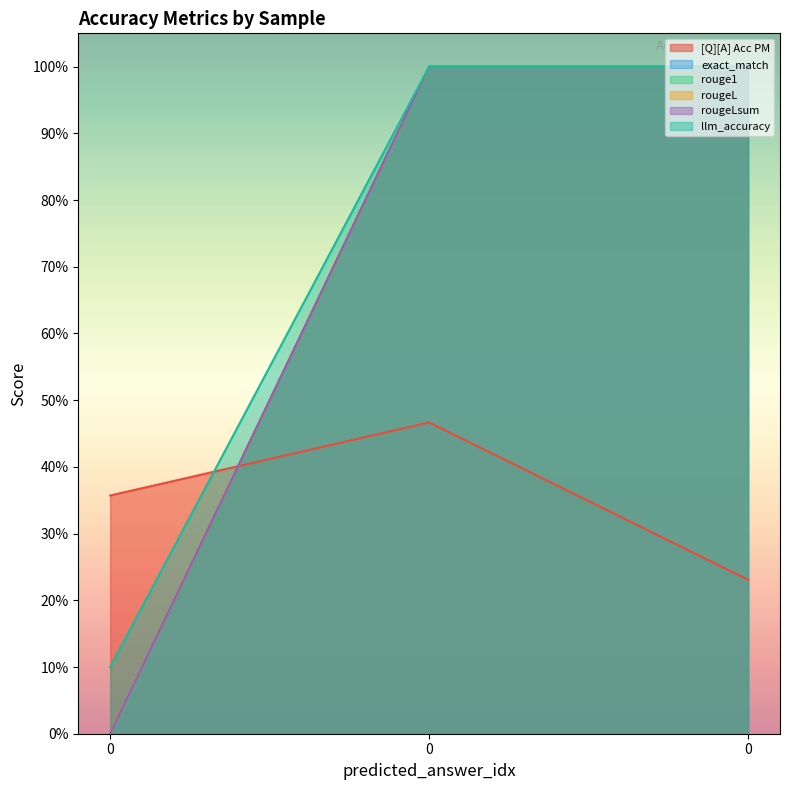

What is the difference between the maximum and minimum values in the llm_accuracy series?

0.9